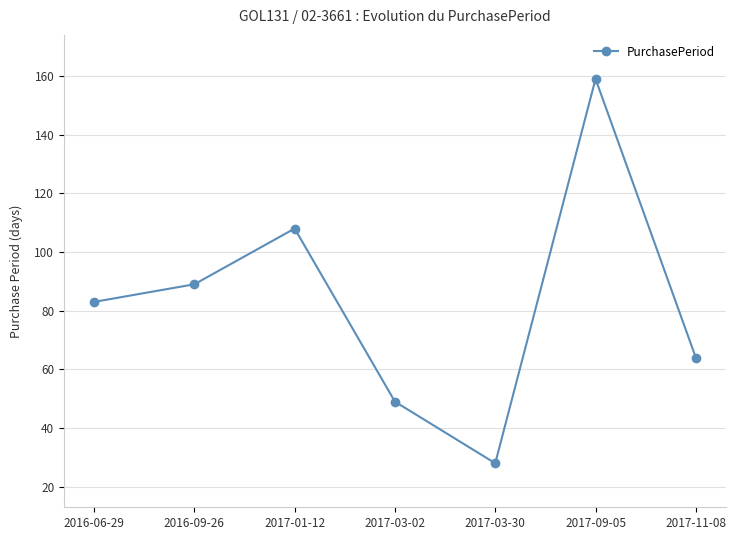

What is the label of the 7th point from the left?

2017-11-08